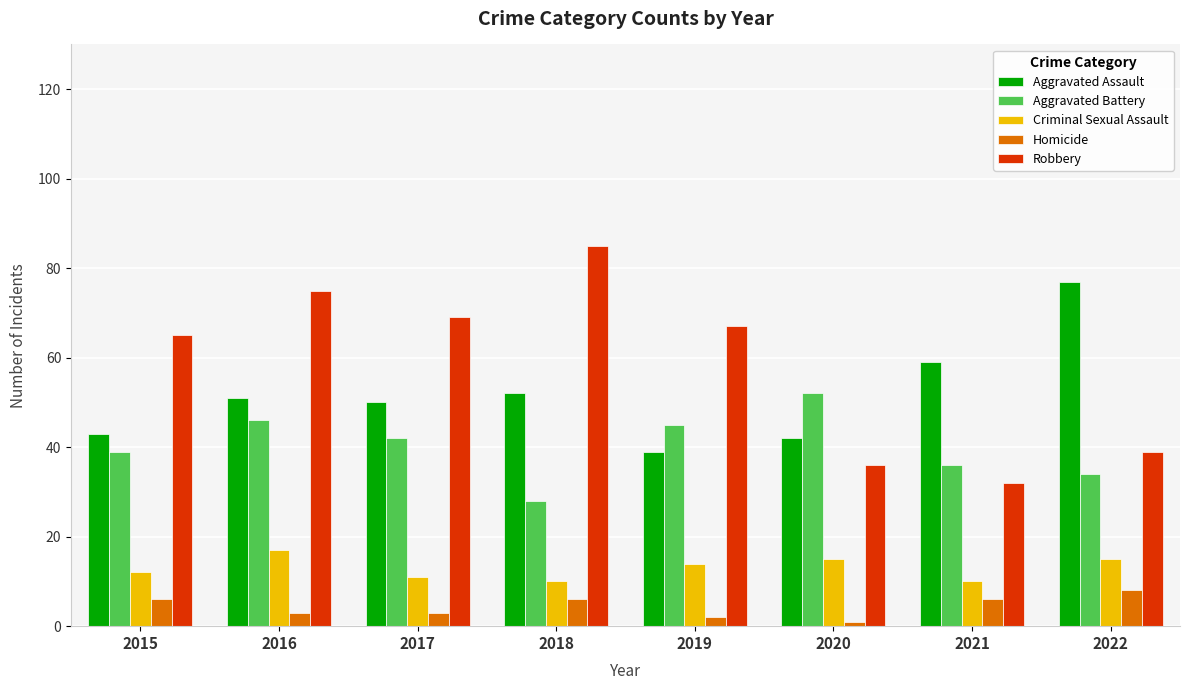

What is the difference between the Aggravated Battery values at 2015 and 2021?

3